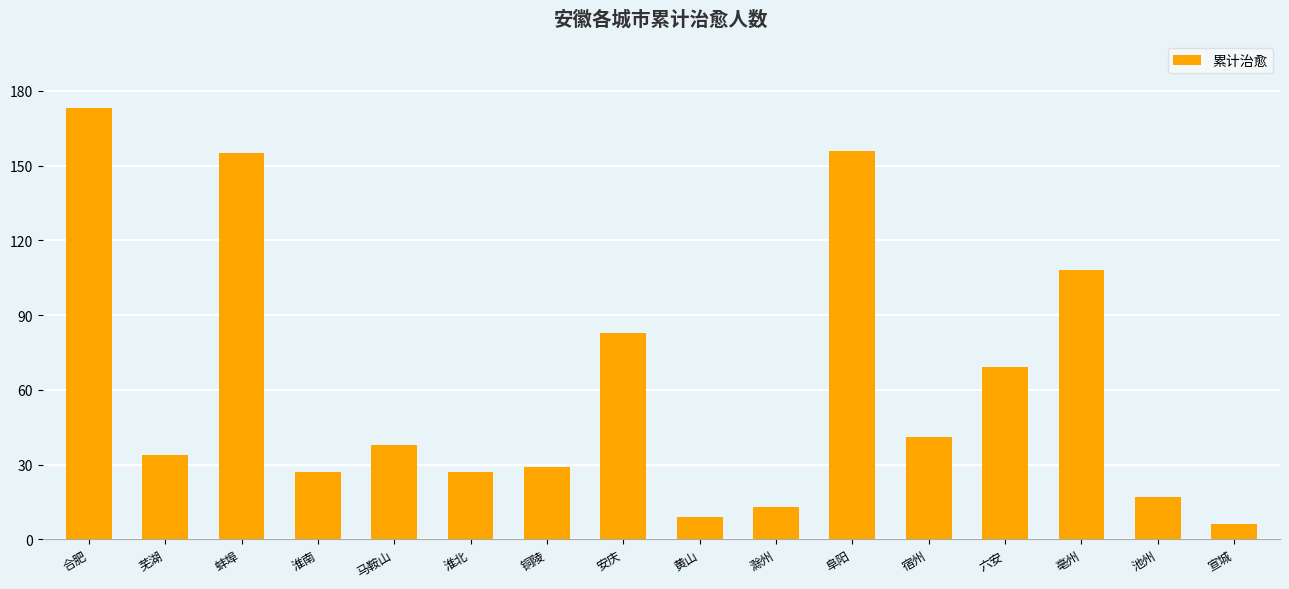

How many data points does each series have?

16